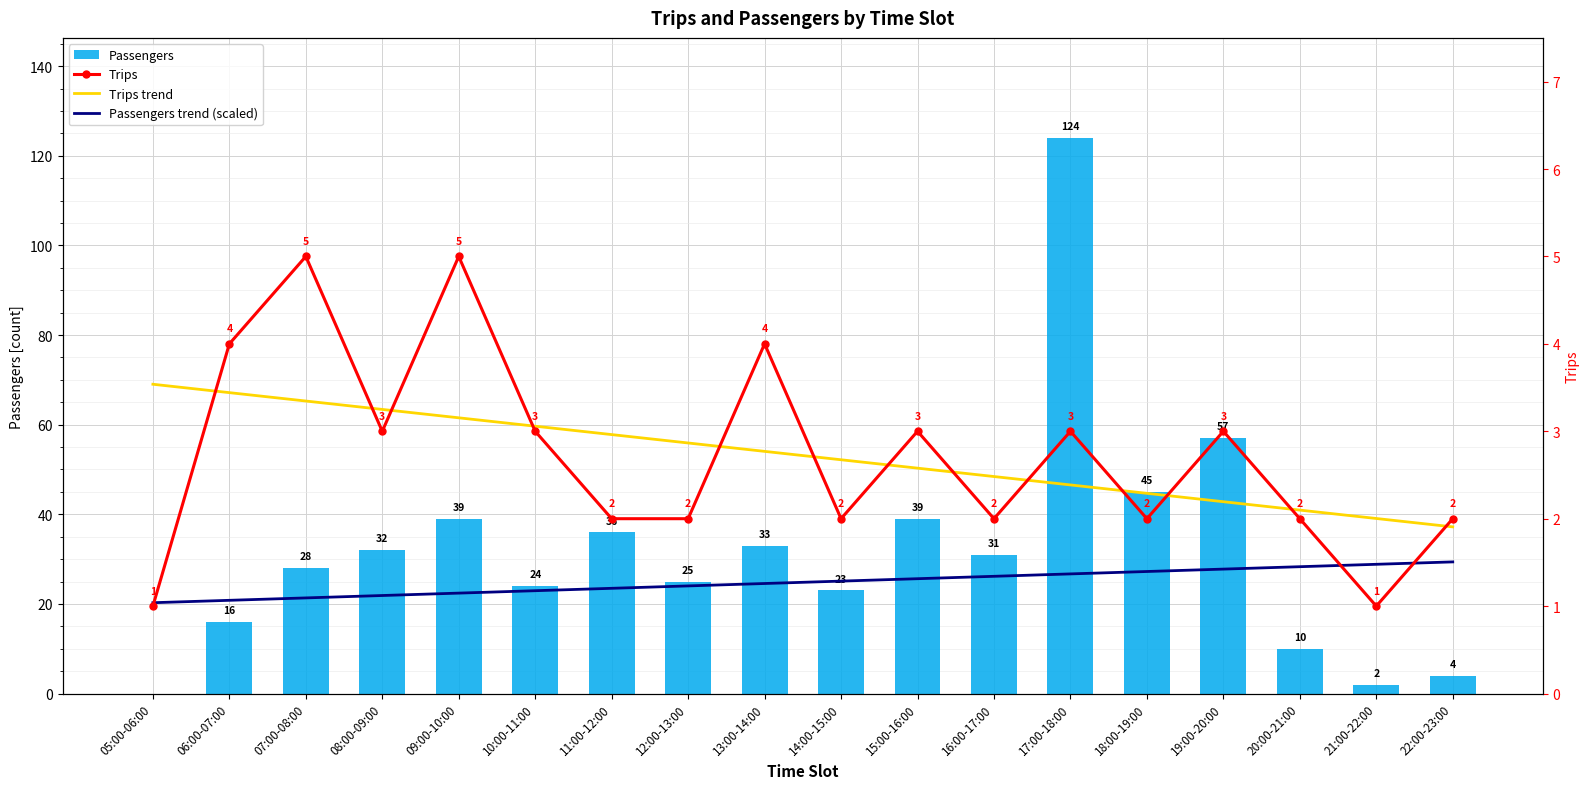

Are the bars grouped side by side (vs. stacked)?

Yes